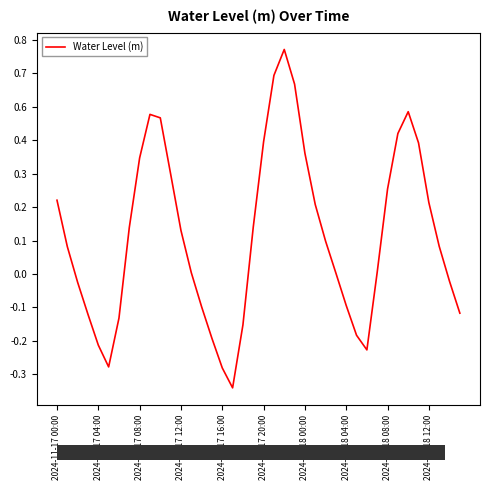

Is this an area chart (filled region under the line)?

No